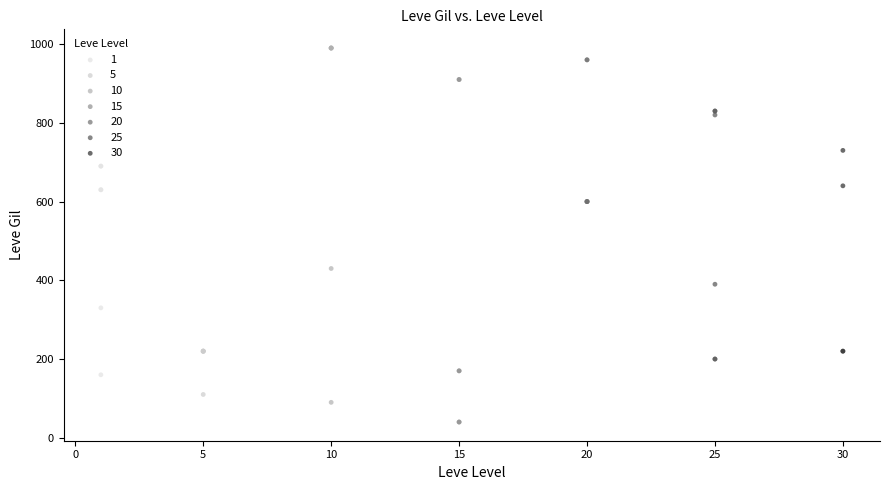

Which series contains the lowest Y value?

15